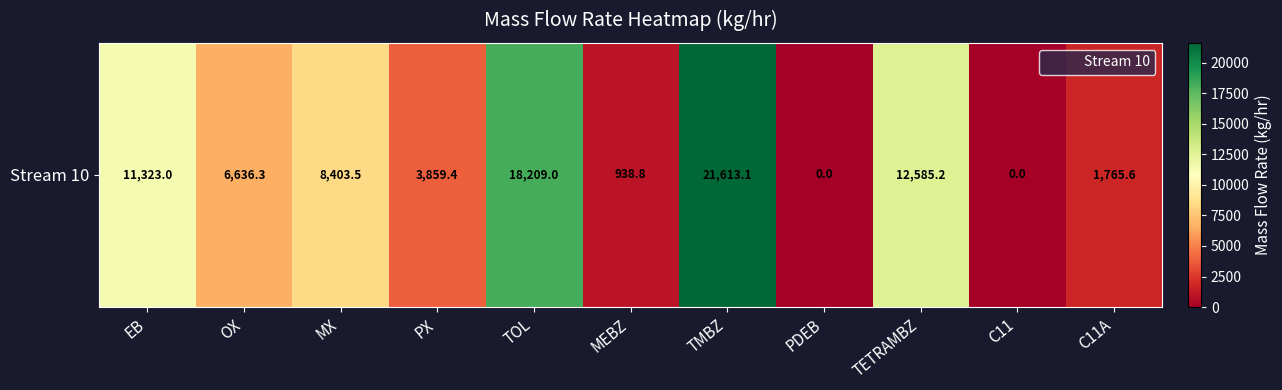

What is the approximate value at EB?

11323.0